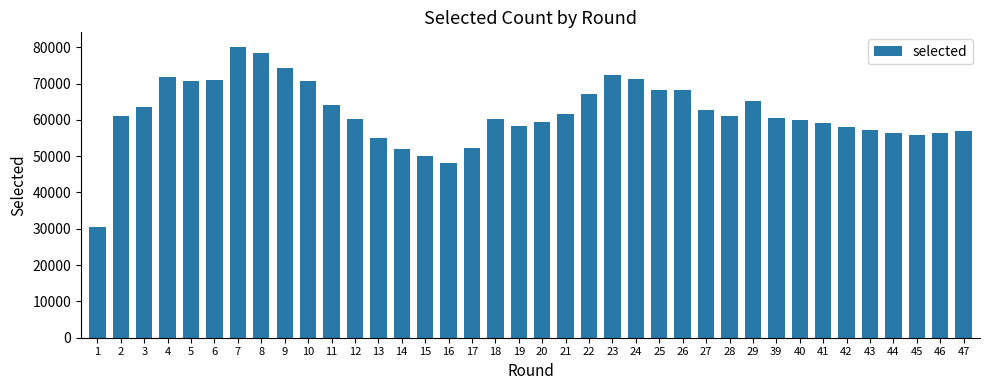

What is the value of the 28th bar from the left?

61157